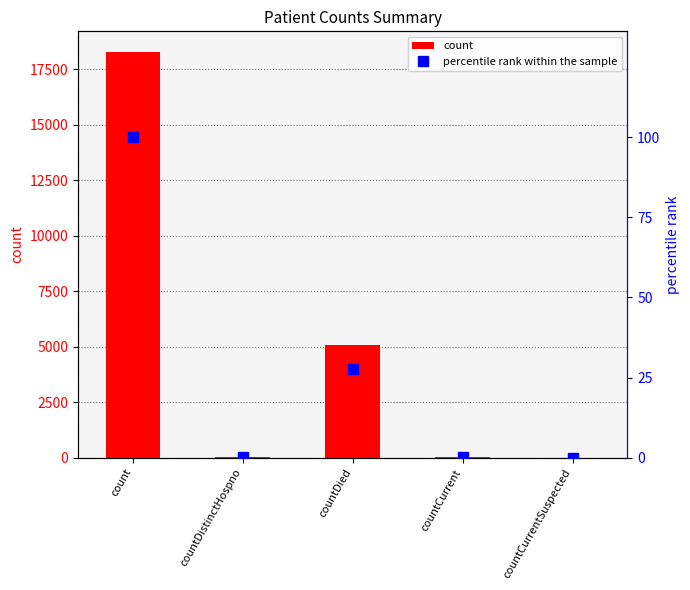

List the labels in order of percentile rank within the sample value, largest first.

count, countDied, countCurrent, countDistinctHospno, countCurrentSuspected